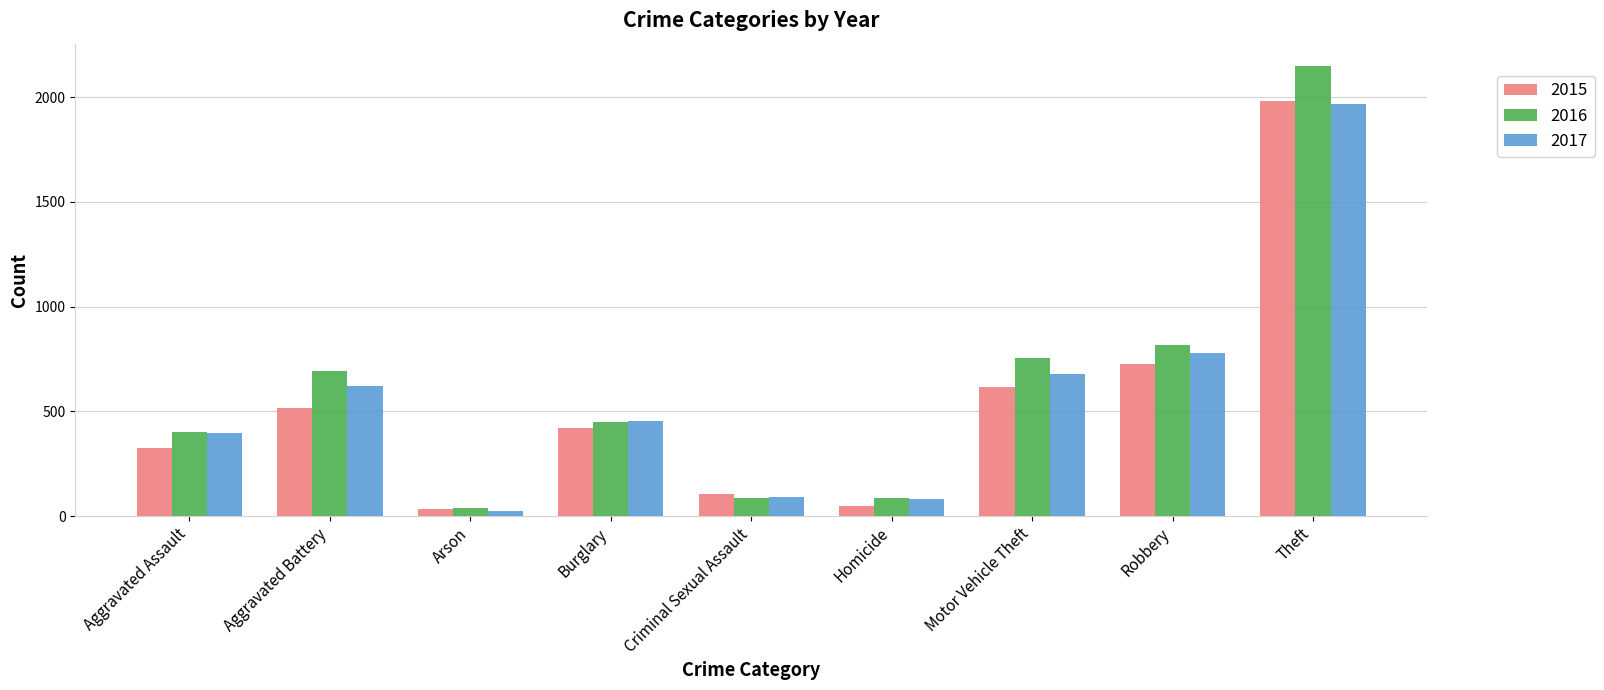

At which label does 2017 reach its peak?

Theft